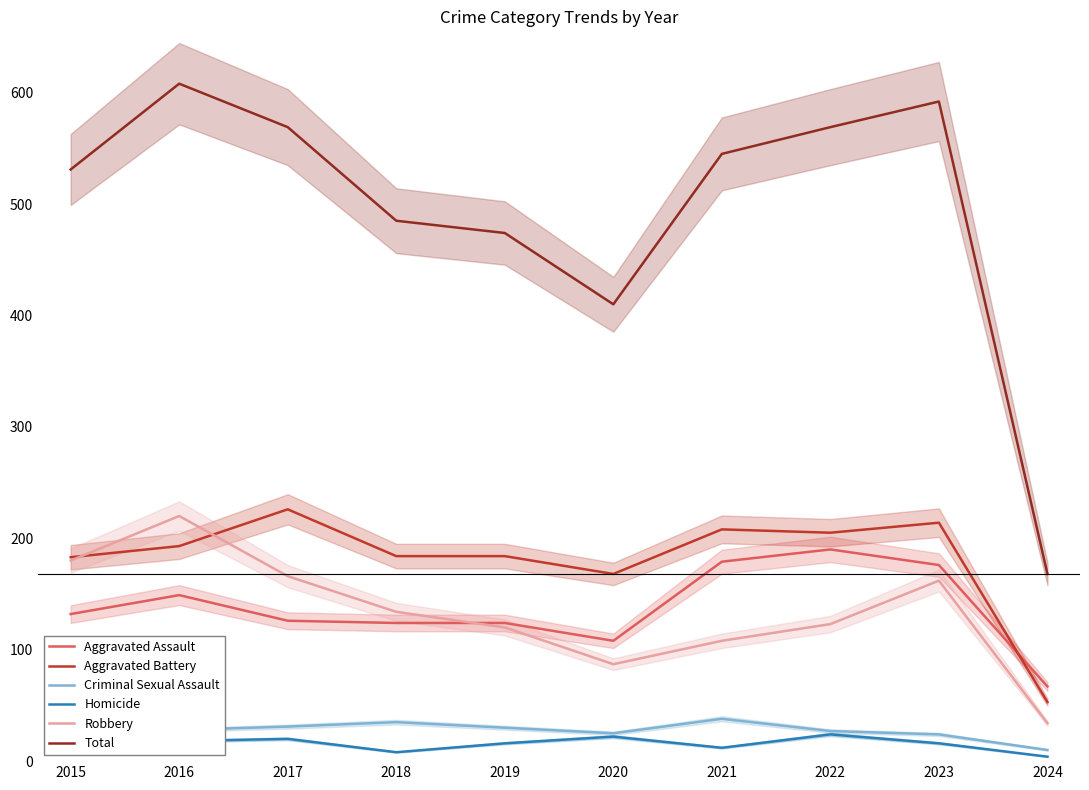

True or false: Criminal Sexual Assault and Aggravated Battery intersect in this chart.

False